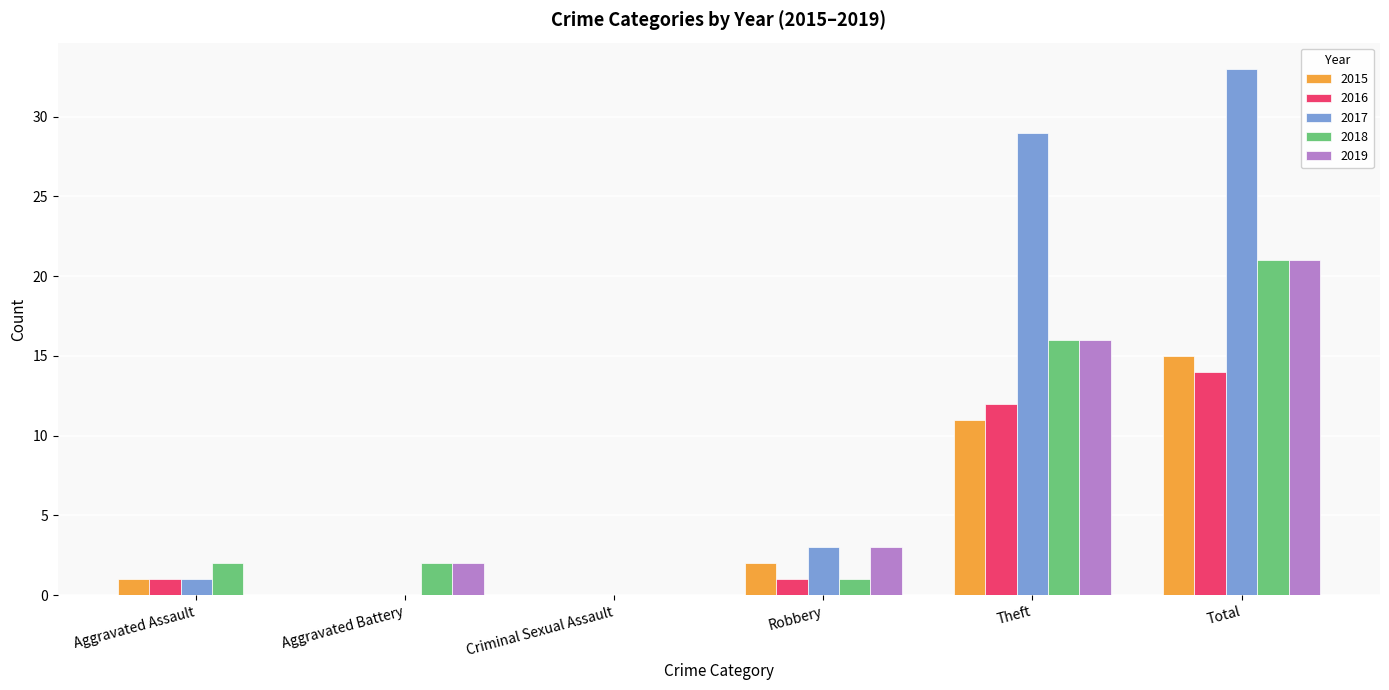

The 2018 series shows 2 at Aggravated Assault. True or false?

True